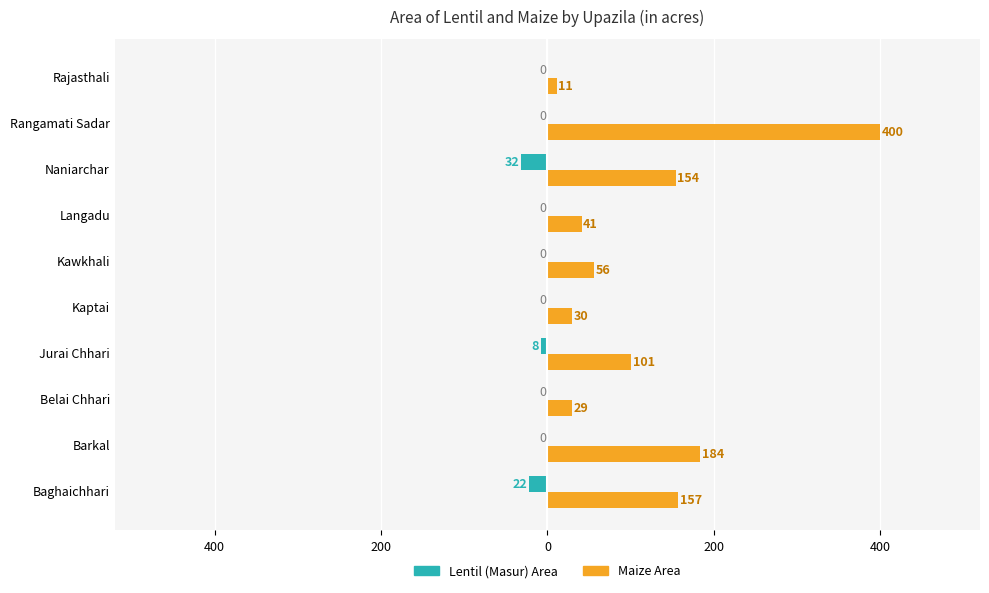

How many series are shown in this chart?

2